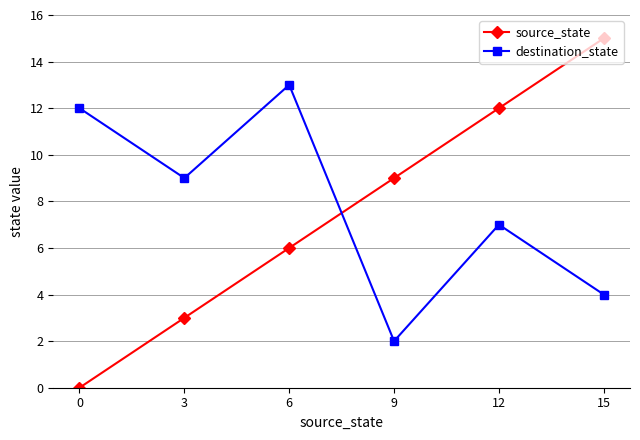

How many data points in destination_state are less than 9?

3